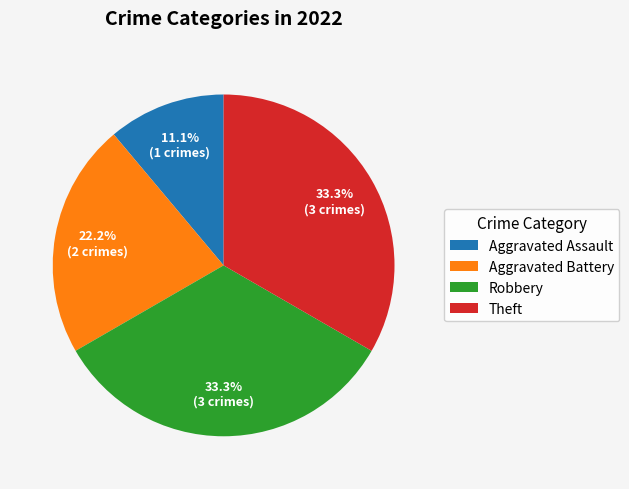

Does Aggravated Battery represent more than half of the total?

No